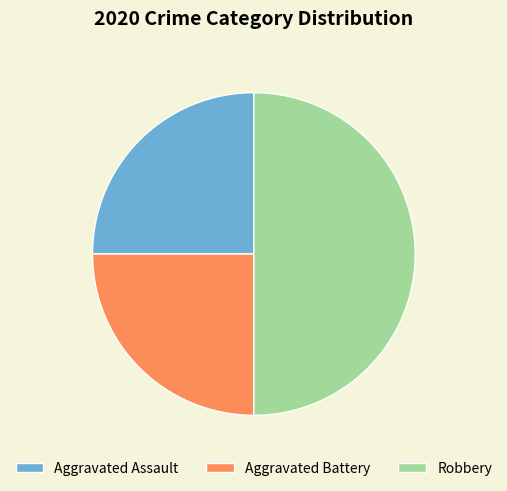

Is Aggravated Battery the majority of the pie?

No